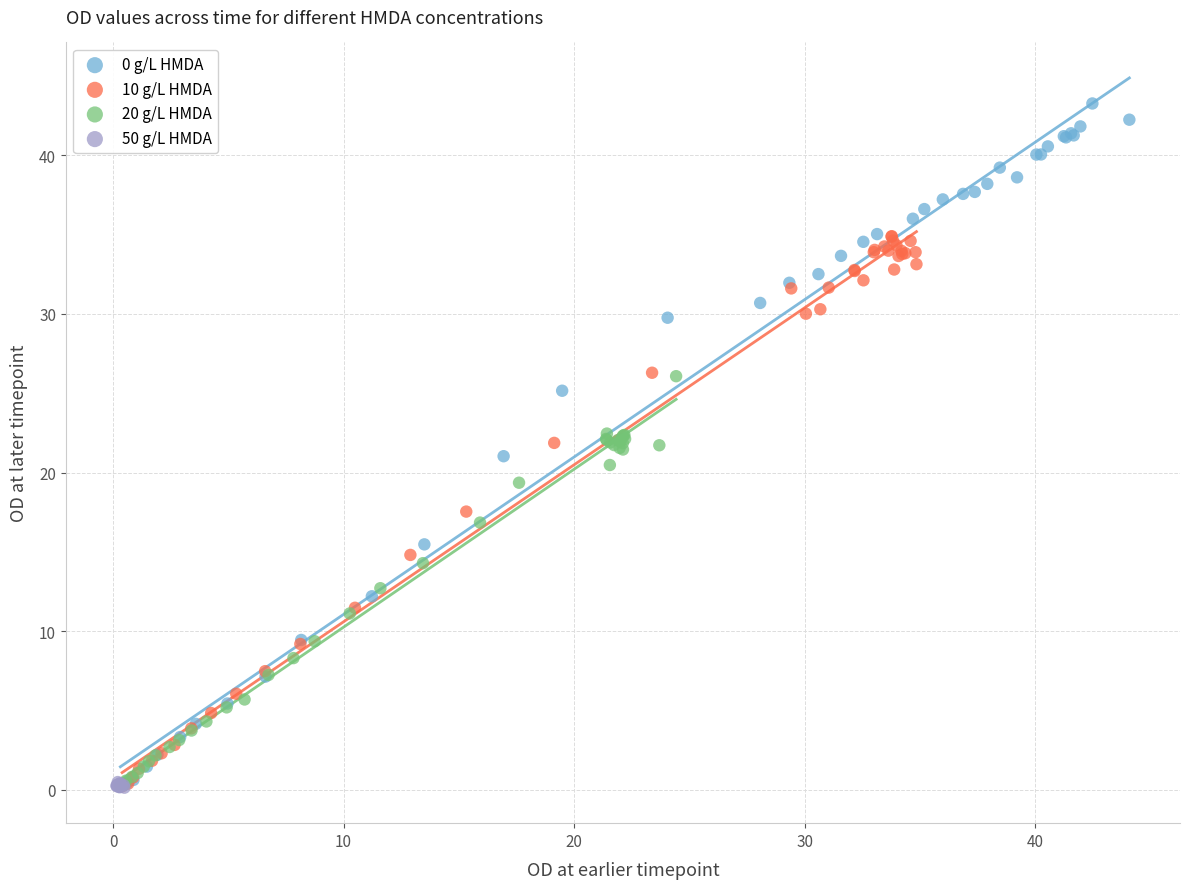

Which series reaches the maximum Y coordinate?

0 g/L HMDA